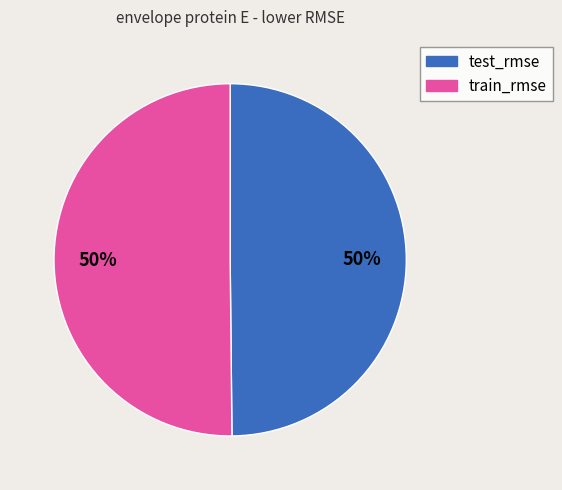

Do train_rmse and test_rmse together represent more than half of the pie?

Yes